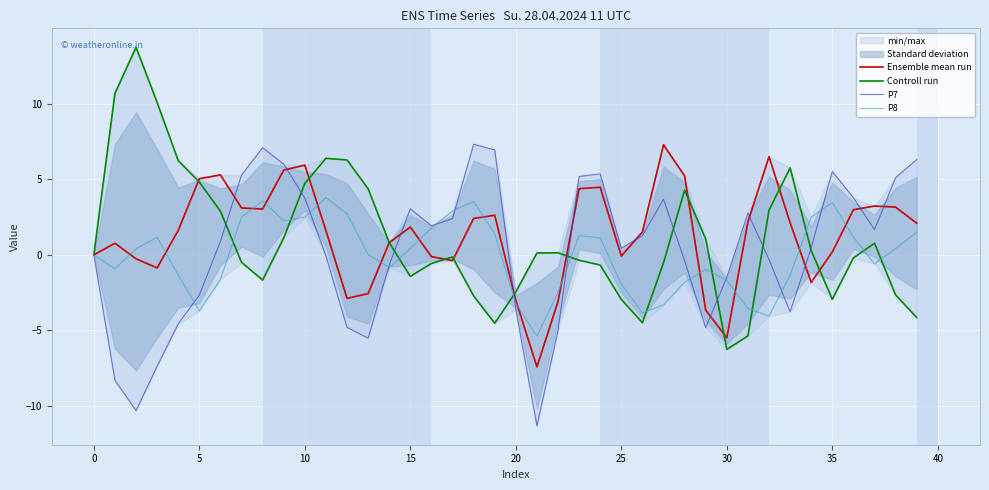

Rank the series by their maximum value, from lowest to highest.

P8, Ensemble mean run, P7, Controll run